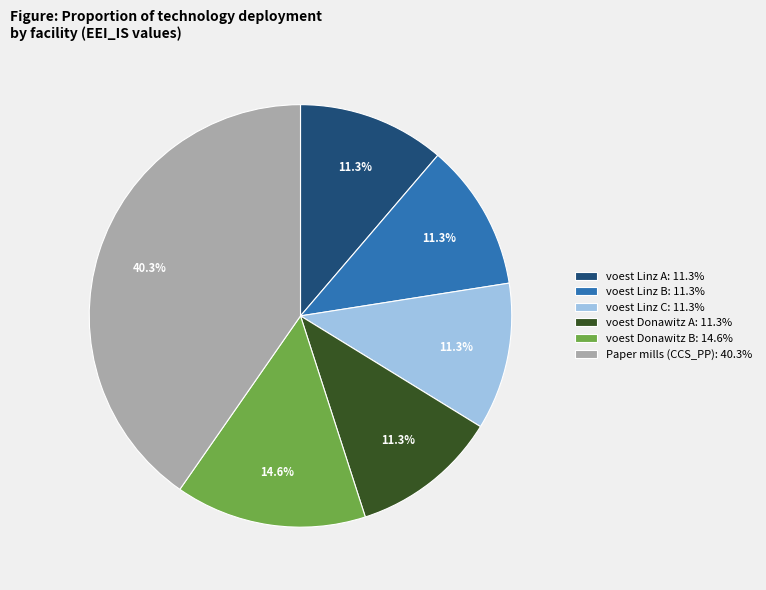

Count the number of slices in the pie.

6